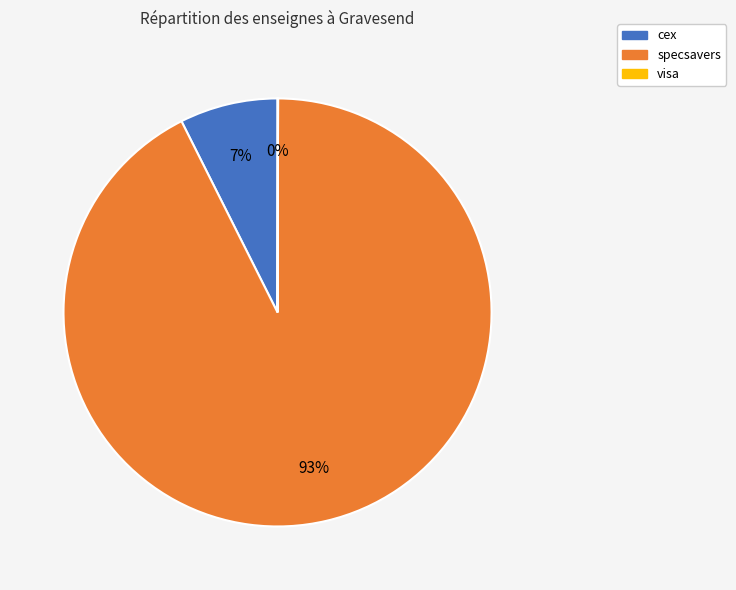

Combined, do specsavers and cex account for over 50%?

Yes